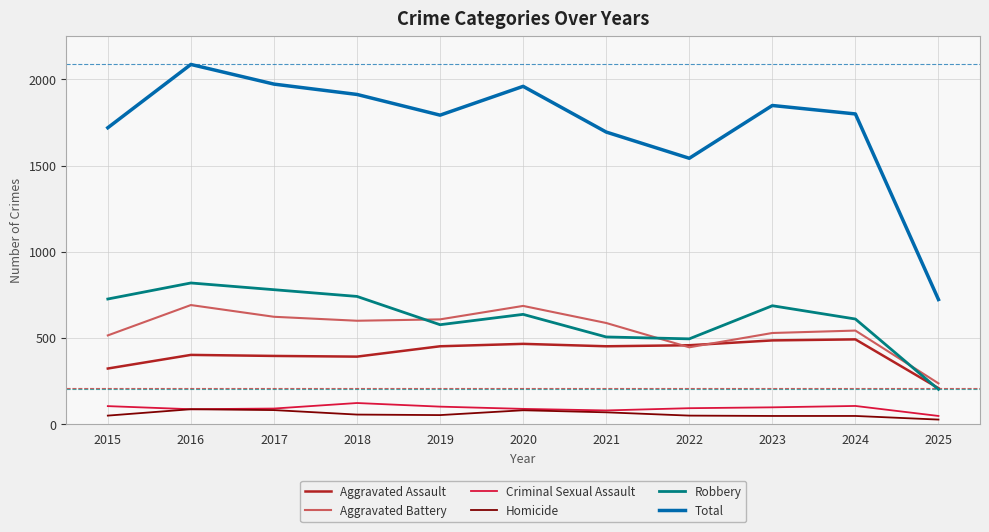

What is the maximum value shown in the chart?

2086